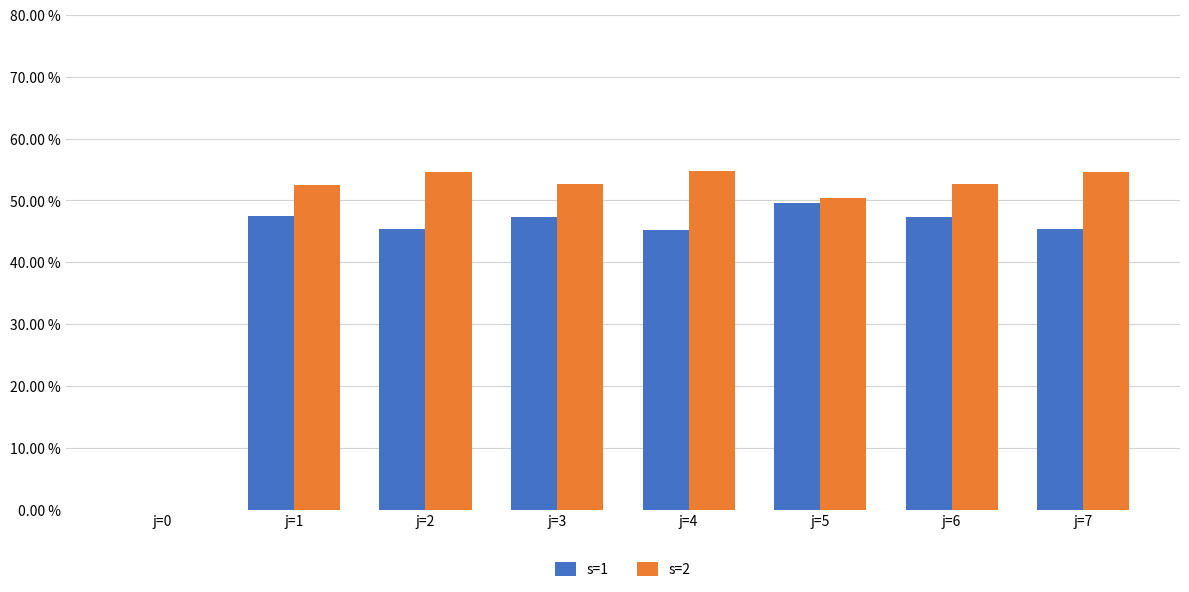

Is the value of s=2 at j=7 greater than the value of s=1 at j=0?

Yes